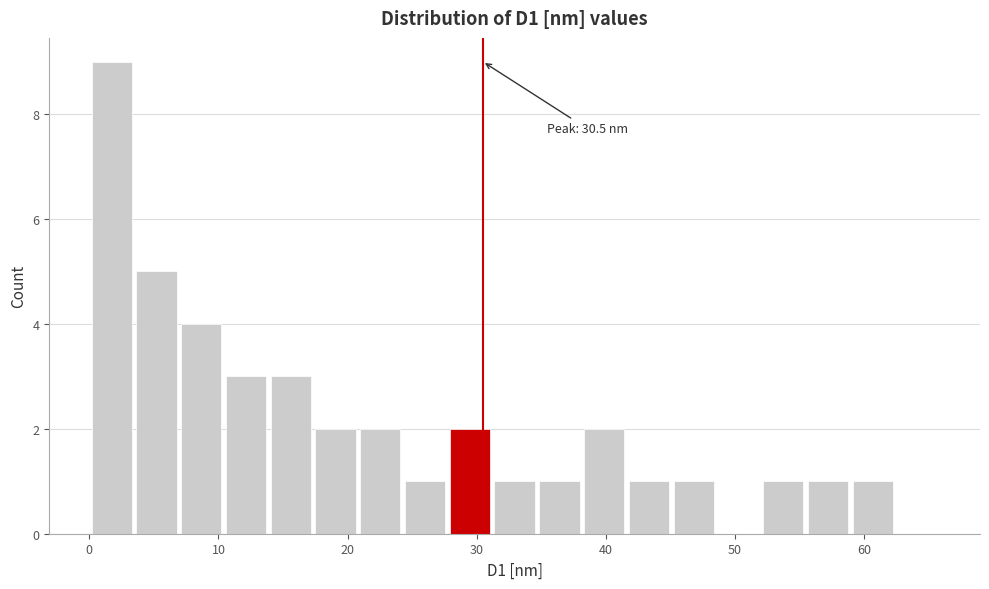

Read against the x-axis, roughly where is the centre of the tallest bar?

2